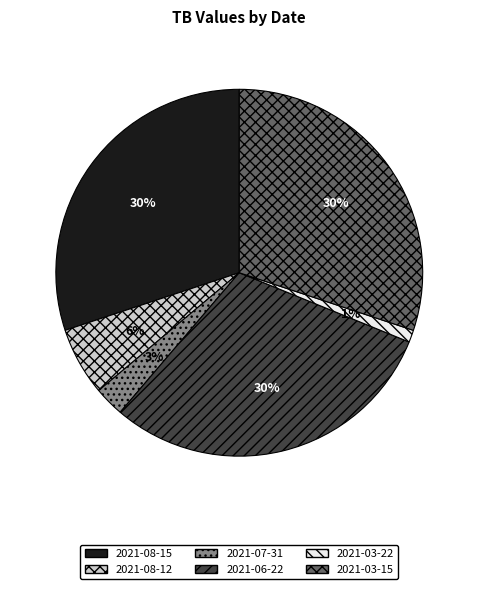

What percentage is the 2021-06-22 slice, to the nearest percent?

30%